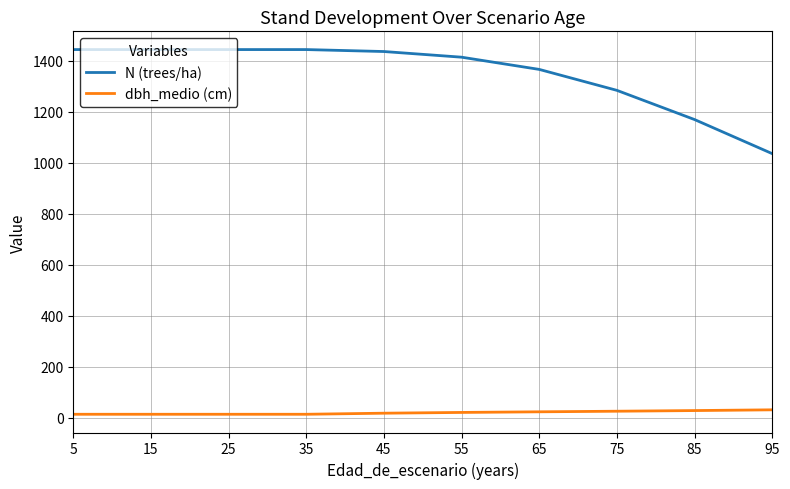

True or false: N (trees/ha) has more than 2 interior local peaks.

False